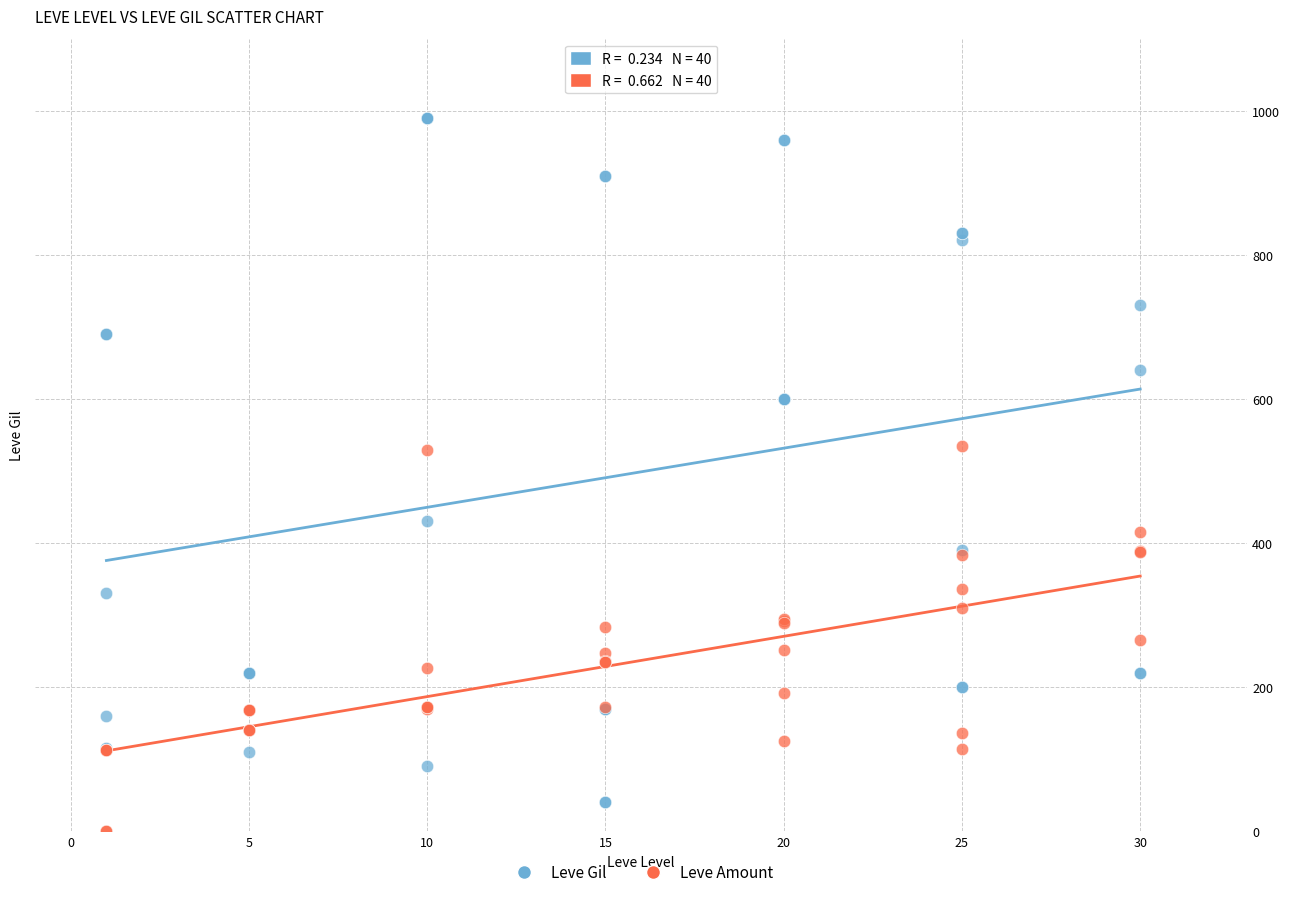

What is the X range (max minus min) for the scatter plot?

29